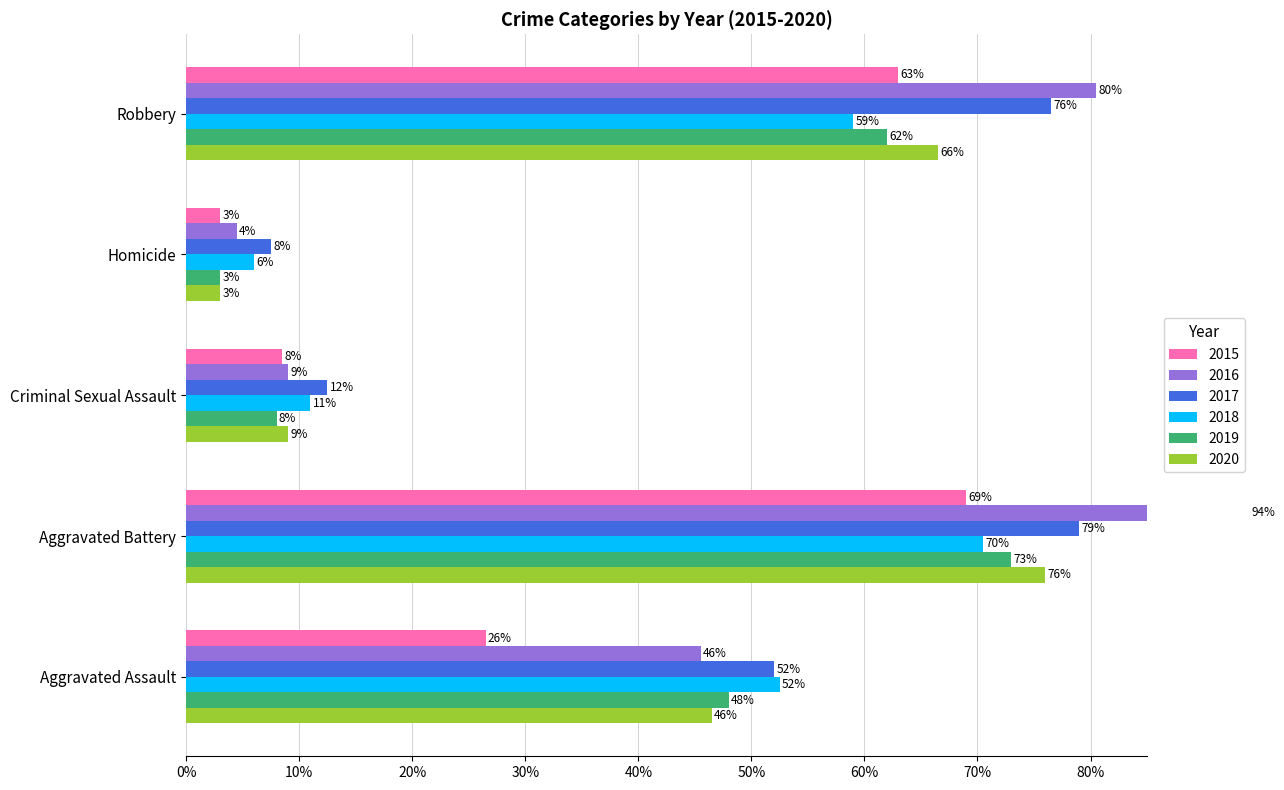

Between Criminal Sexual Assault and Homicide, which is larger?

Criminal Sexual Assault